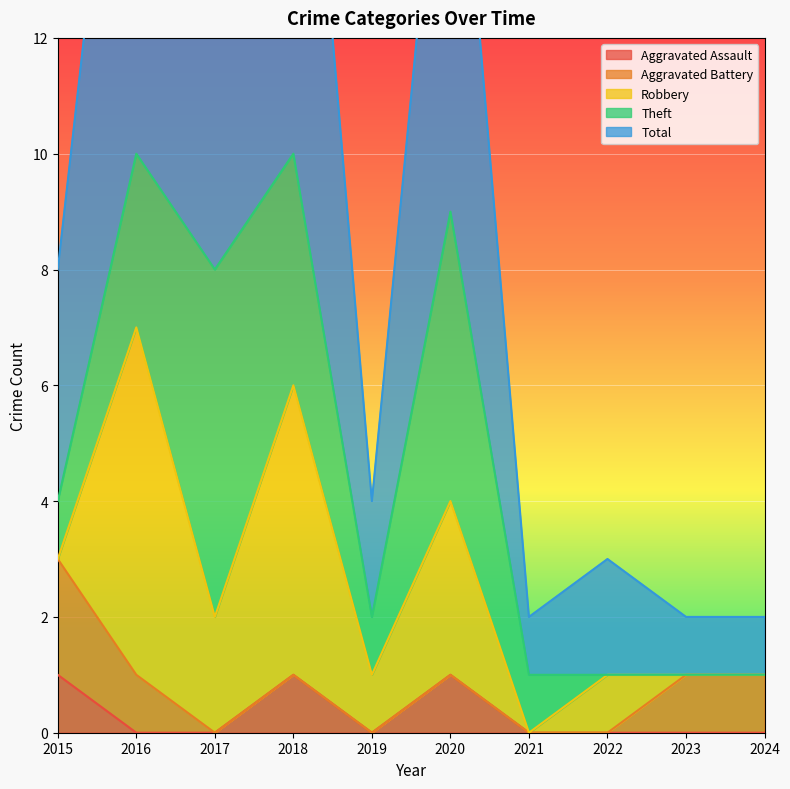

The value of Aggravated Assault at 2023 is 0. True or false?

True